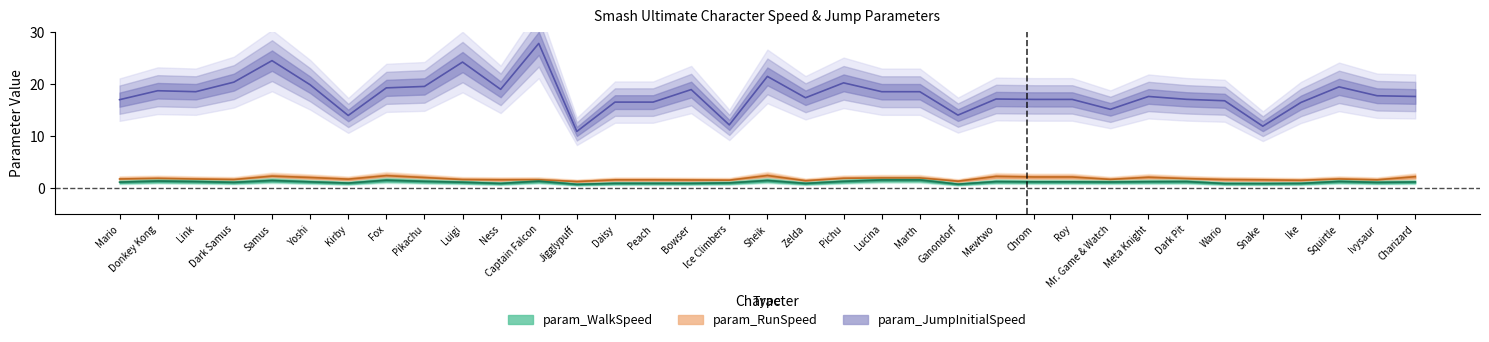

Which series changed the most between Link and Kirby?

param_JumpInitialSpeed